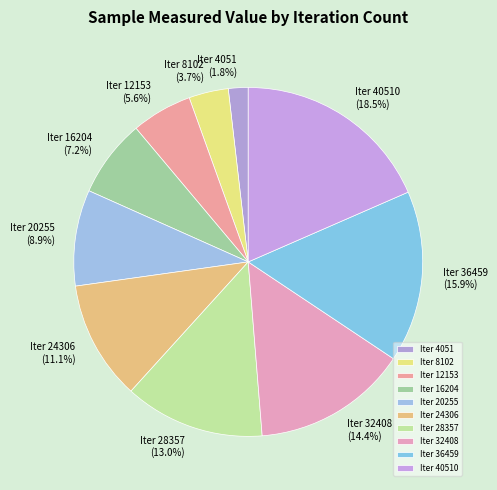

Approximately how many times larger is the value at Iter 32408 compared to Iter 24306?

1.3